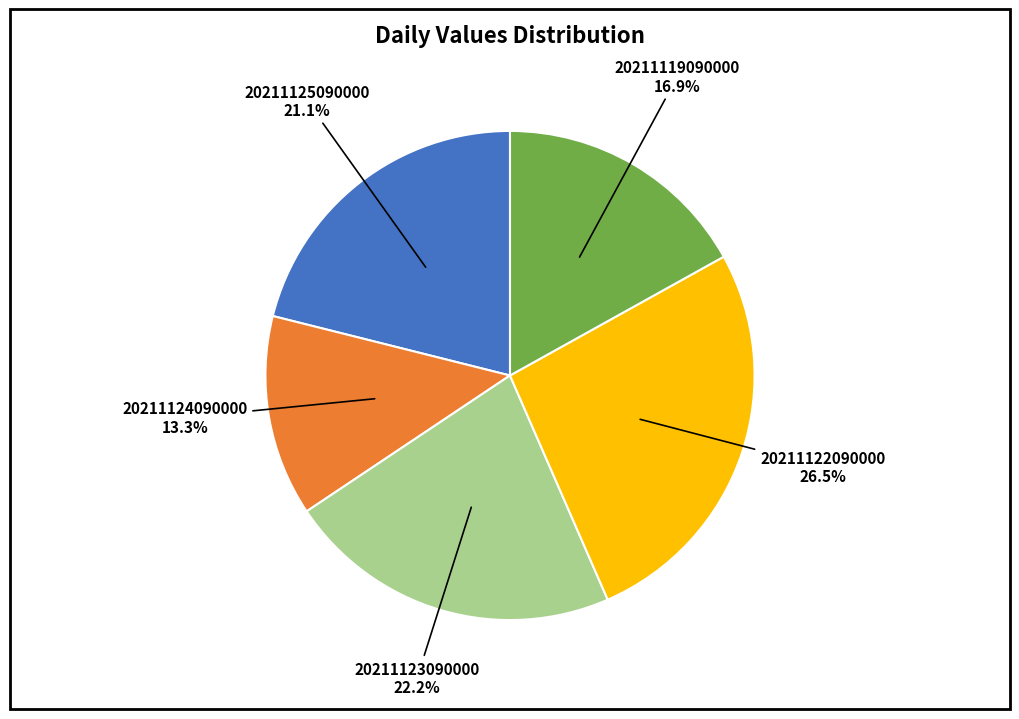

Does any single category account for the majority?

No